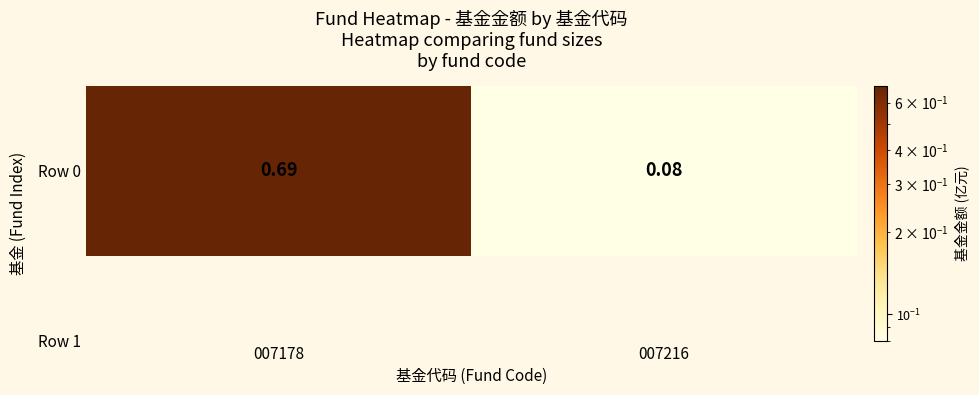

Count the number of categories in the chart.

2